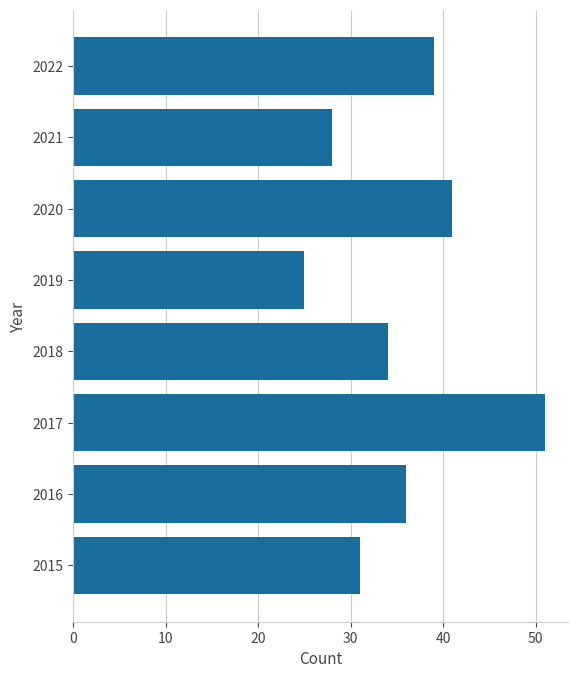

How many series are shown in this chart?

1